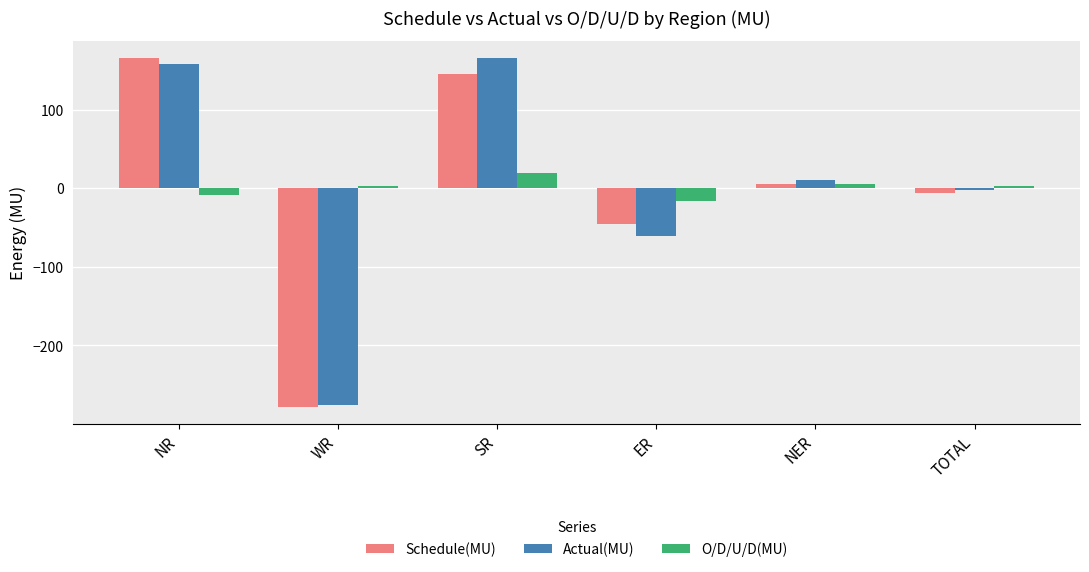

Where is Actual(MU) nearest to the value -55?

ER